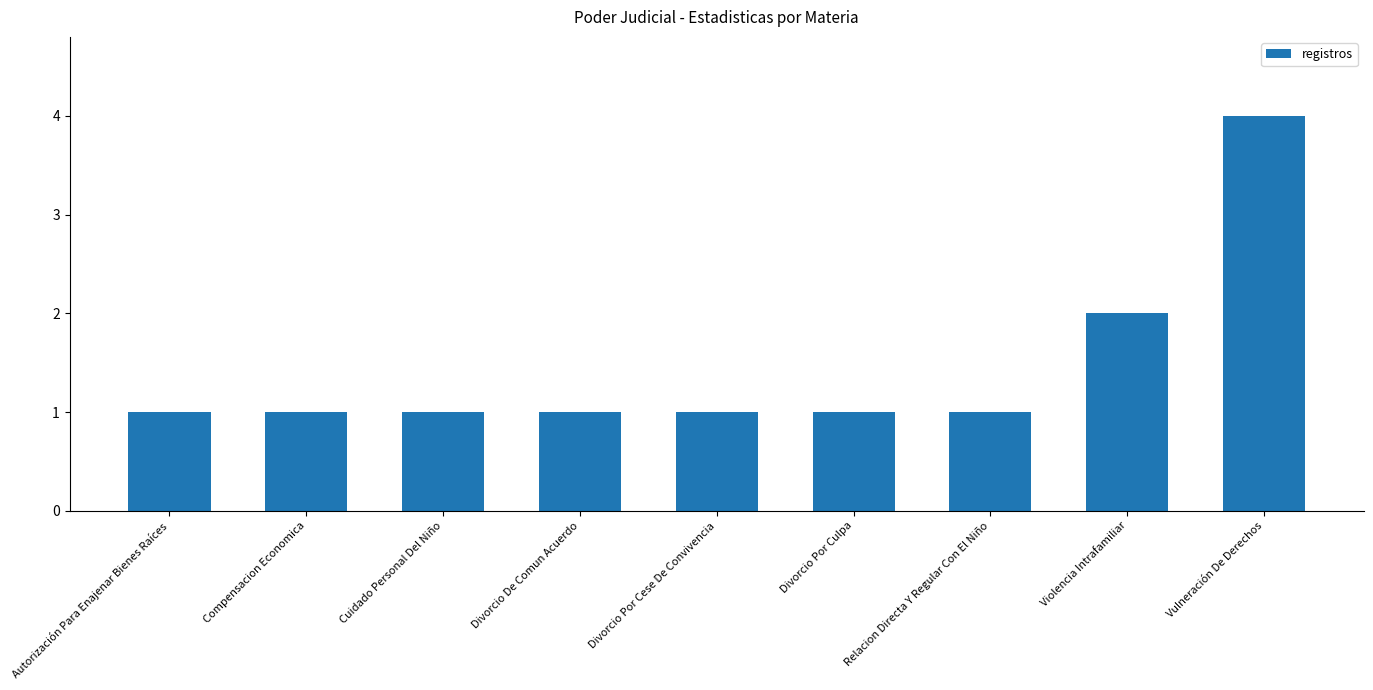

Which label corresponds to the largest value in the chart?

Vulneración De Derechos